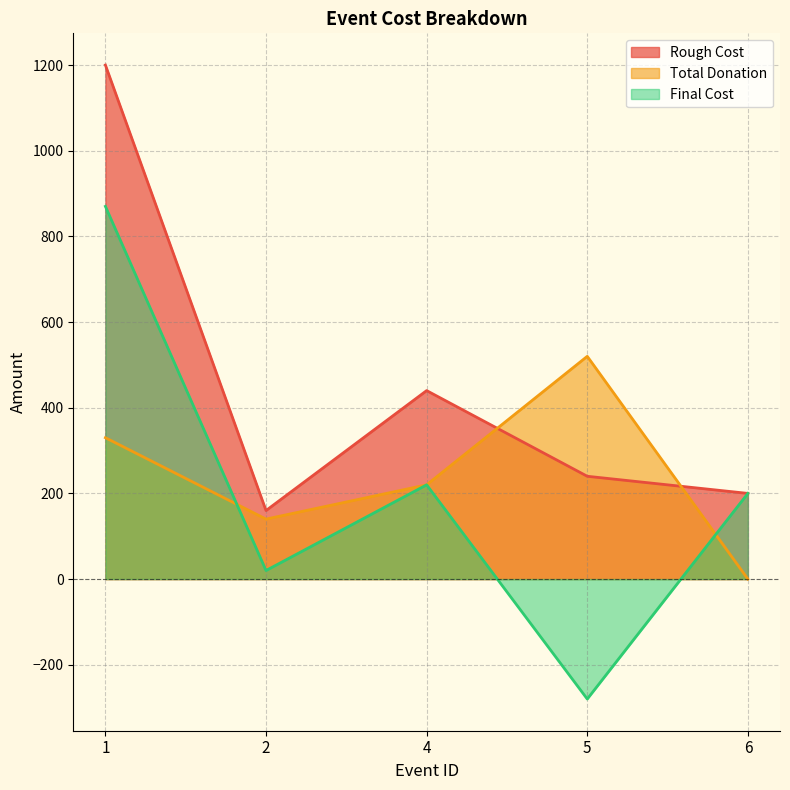

How many values in Total Donation are above zero?

4